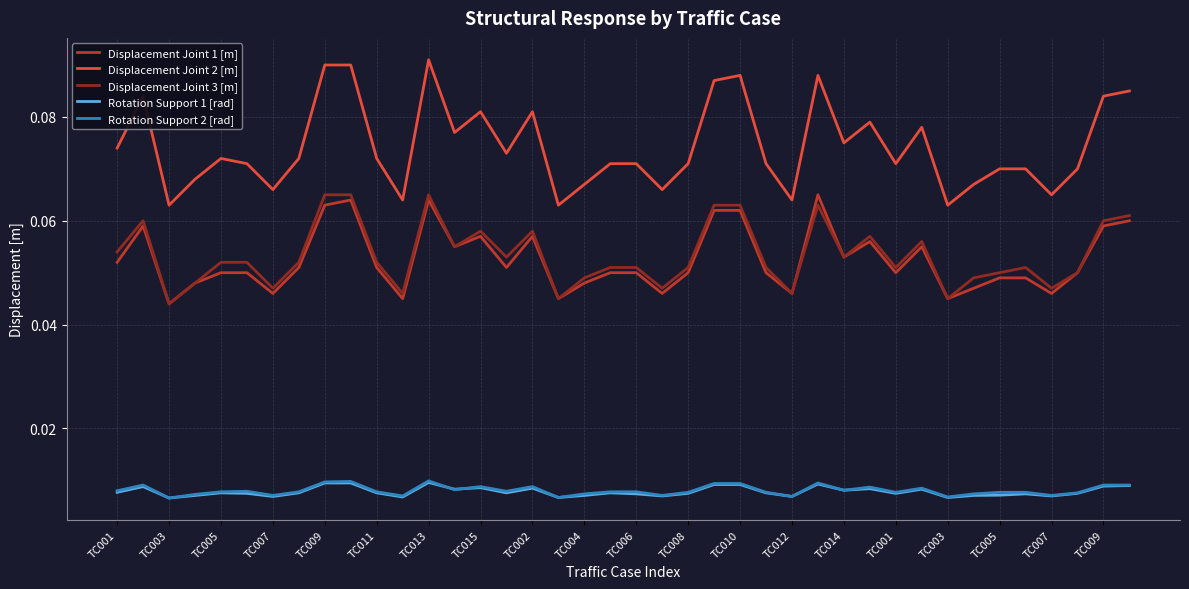

What are all the series names shown in the legend?

Displacement Joint 1 [m], Displacement Joint 2 [m], Displacement Joint 3 [m], Rotation Support 1 [rad], Rotation Support 2 [rad]